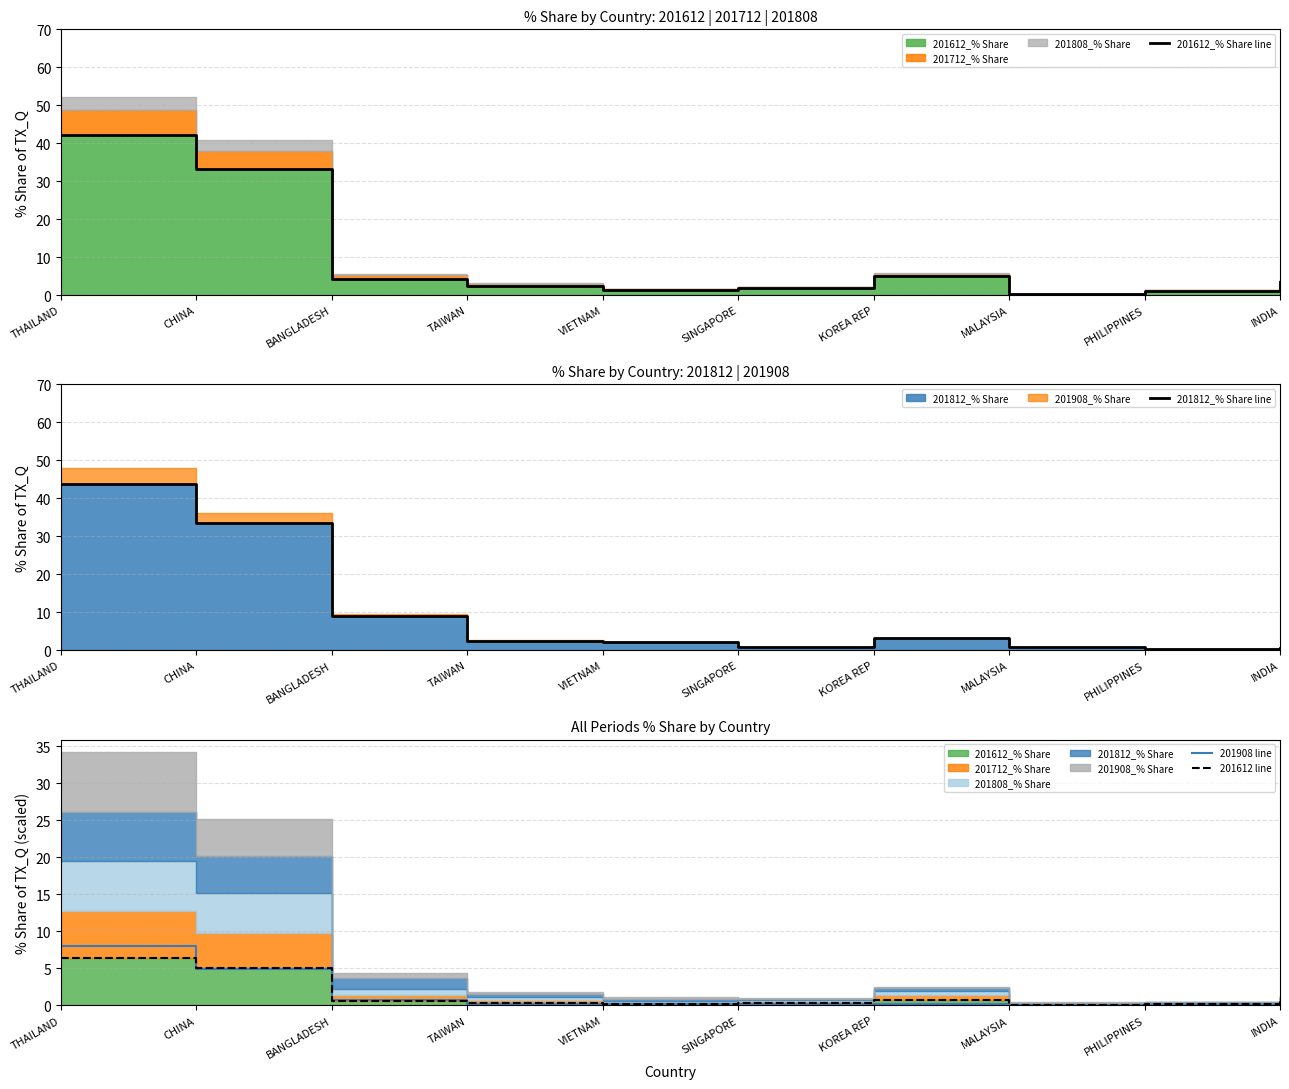

What is the value of the 201612 line point at the 4th from the left?

0.4